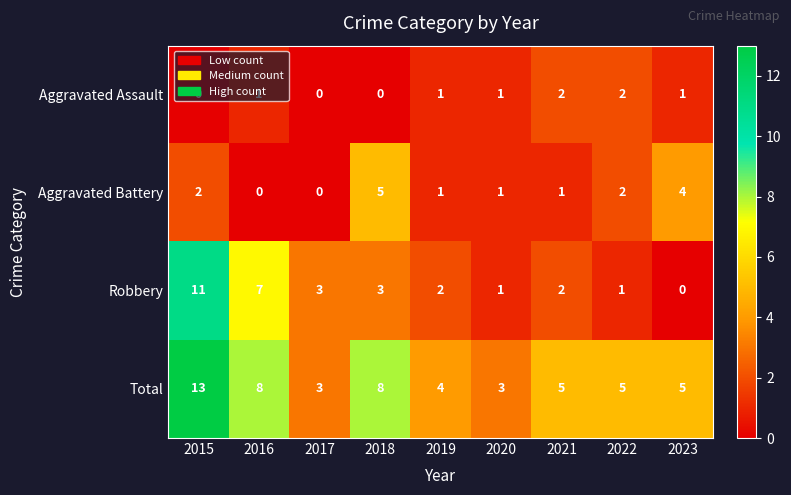

What is the total value across all series at 2023?

10